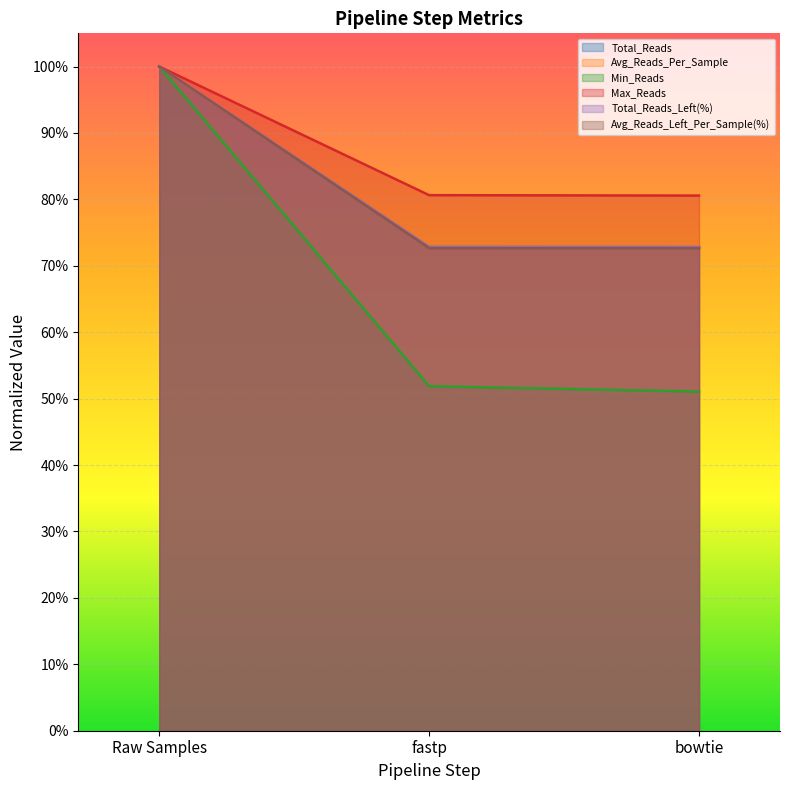

Where is Avg_Reads_Per_Sample nearest to the value 0?

bowtie